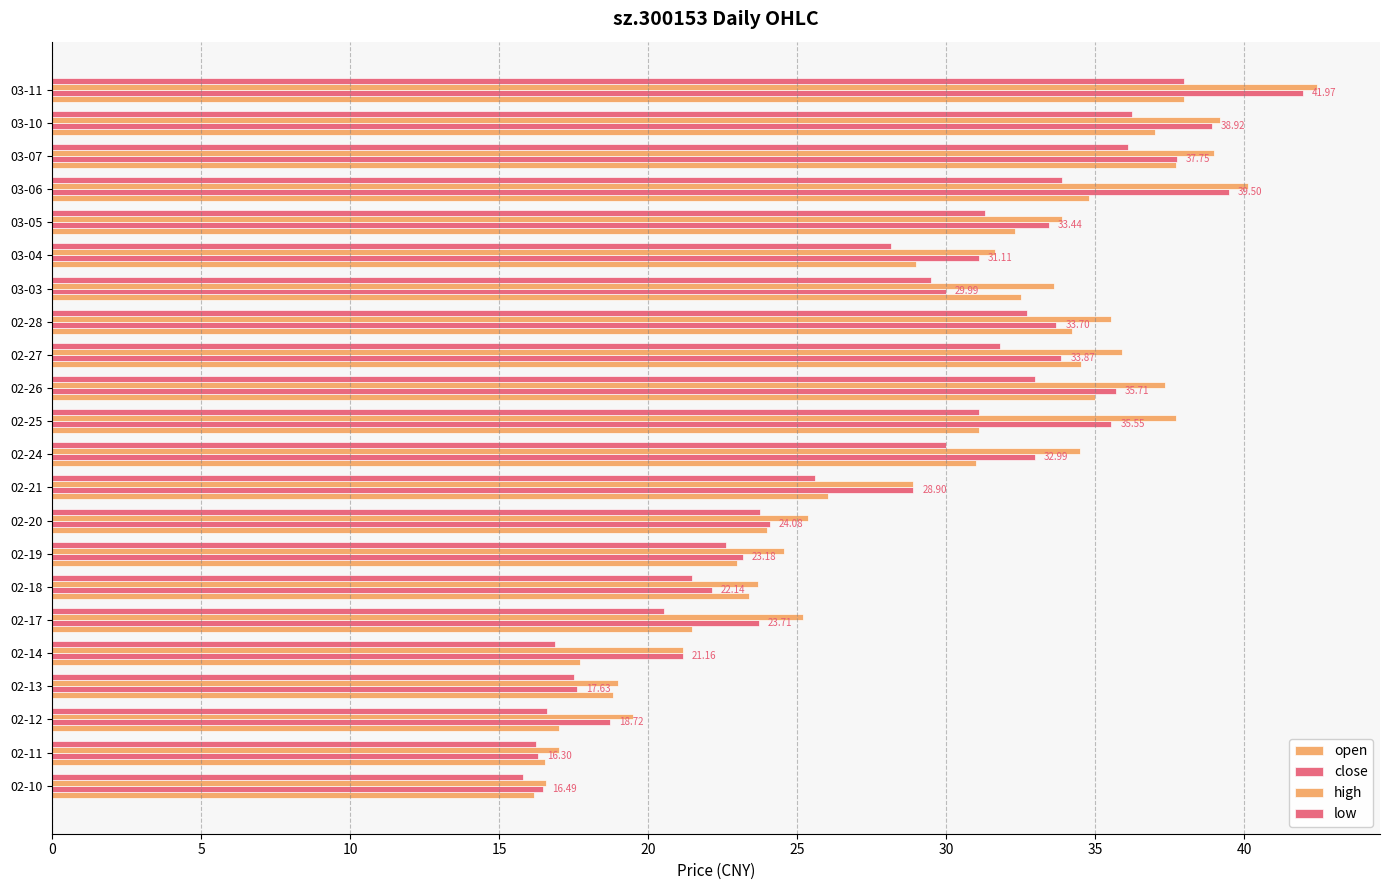

How many values in the close series are below 31?

11